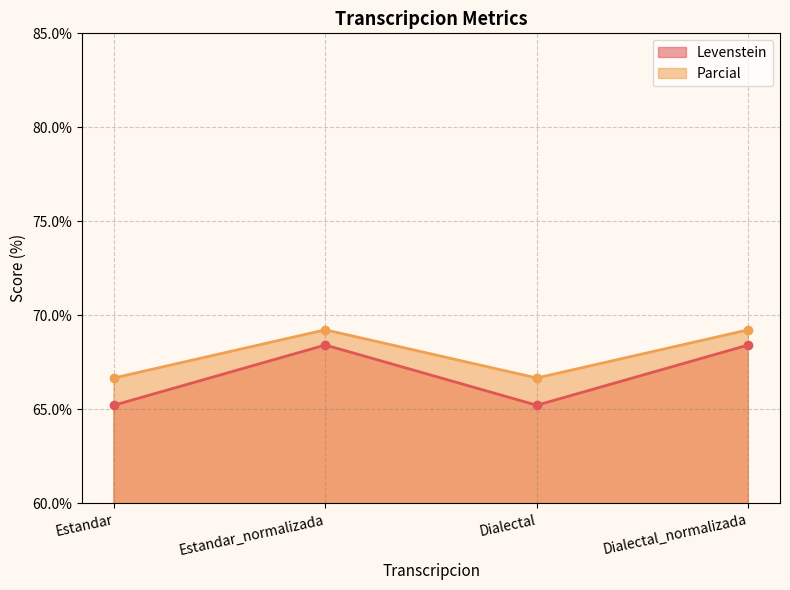

How many interior local peaks does the Levenstein series have?

1